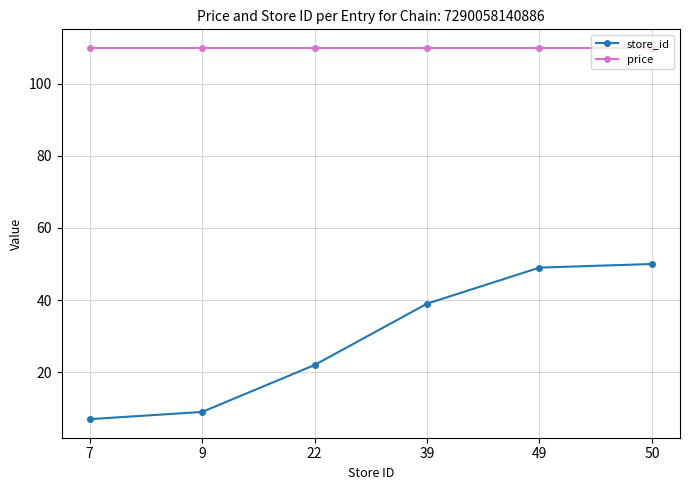

How many lines are shown in the chart?

2